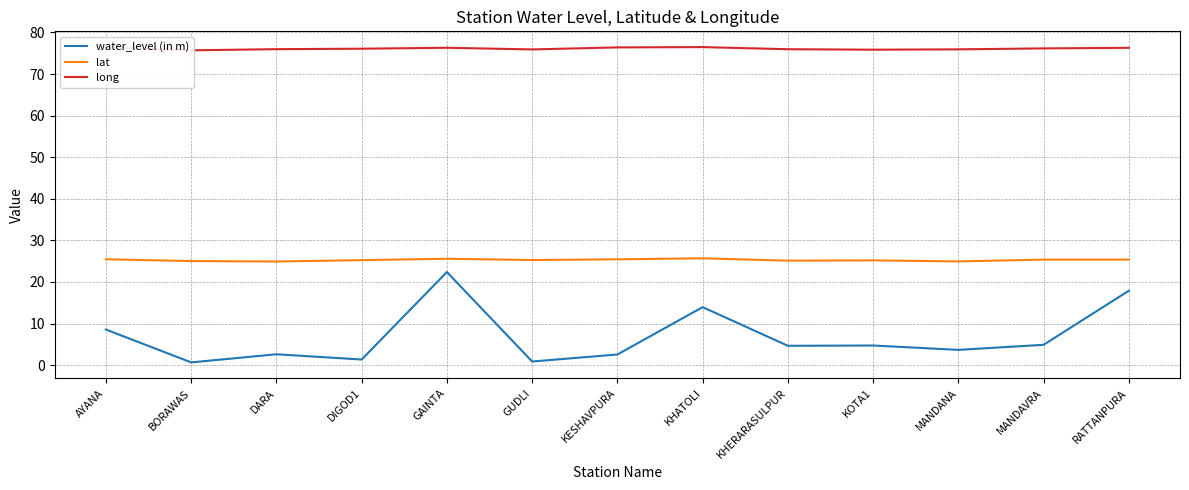

What is the label of the 5th point from the left?

GAINTA